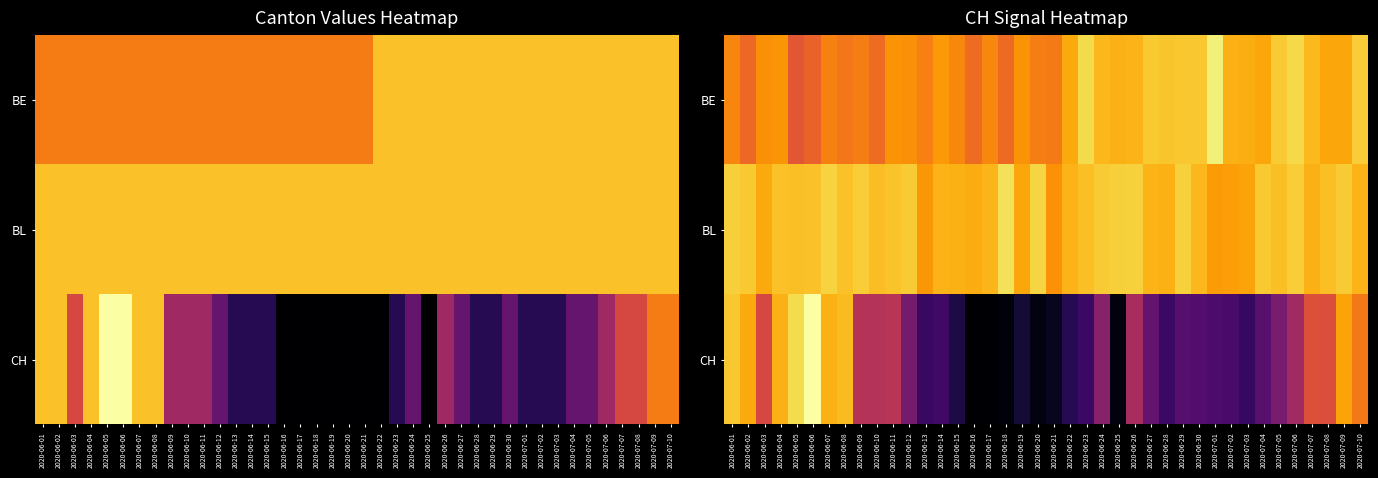

Rank the series by their maximum value, from lowest to highest.

BL, BE, CH